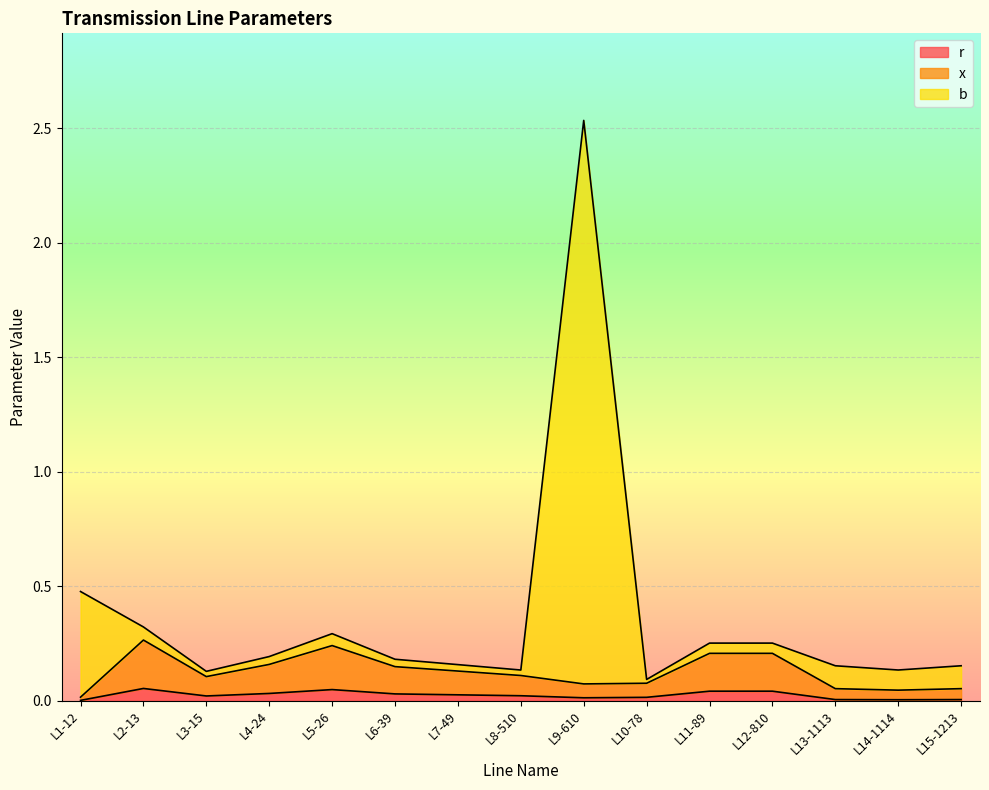

Is the value of b at L8-510 greater than the value of x at L6-39?

No